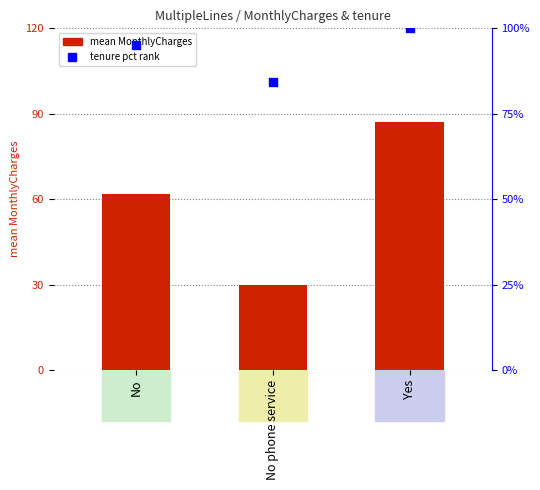

What are all the series names shown in the legend?

mean MonthlyCharges, tenure pct rank